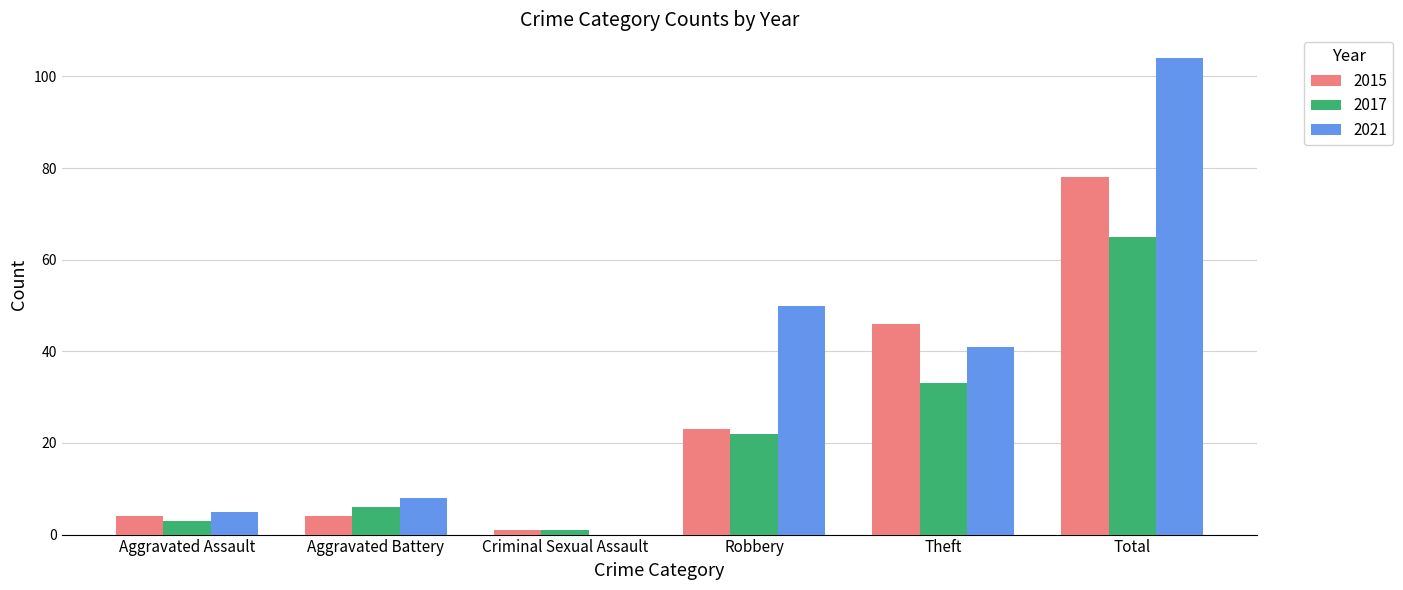

Reading left to right, list all the values displayed in this chart.

2015: 4	4	1	23	46	78
2017: 3	6	1	22	33	65
2021: 5	8	0	50	41	104